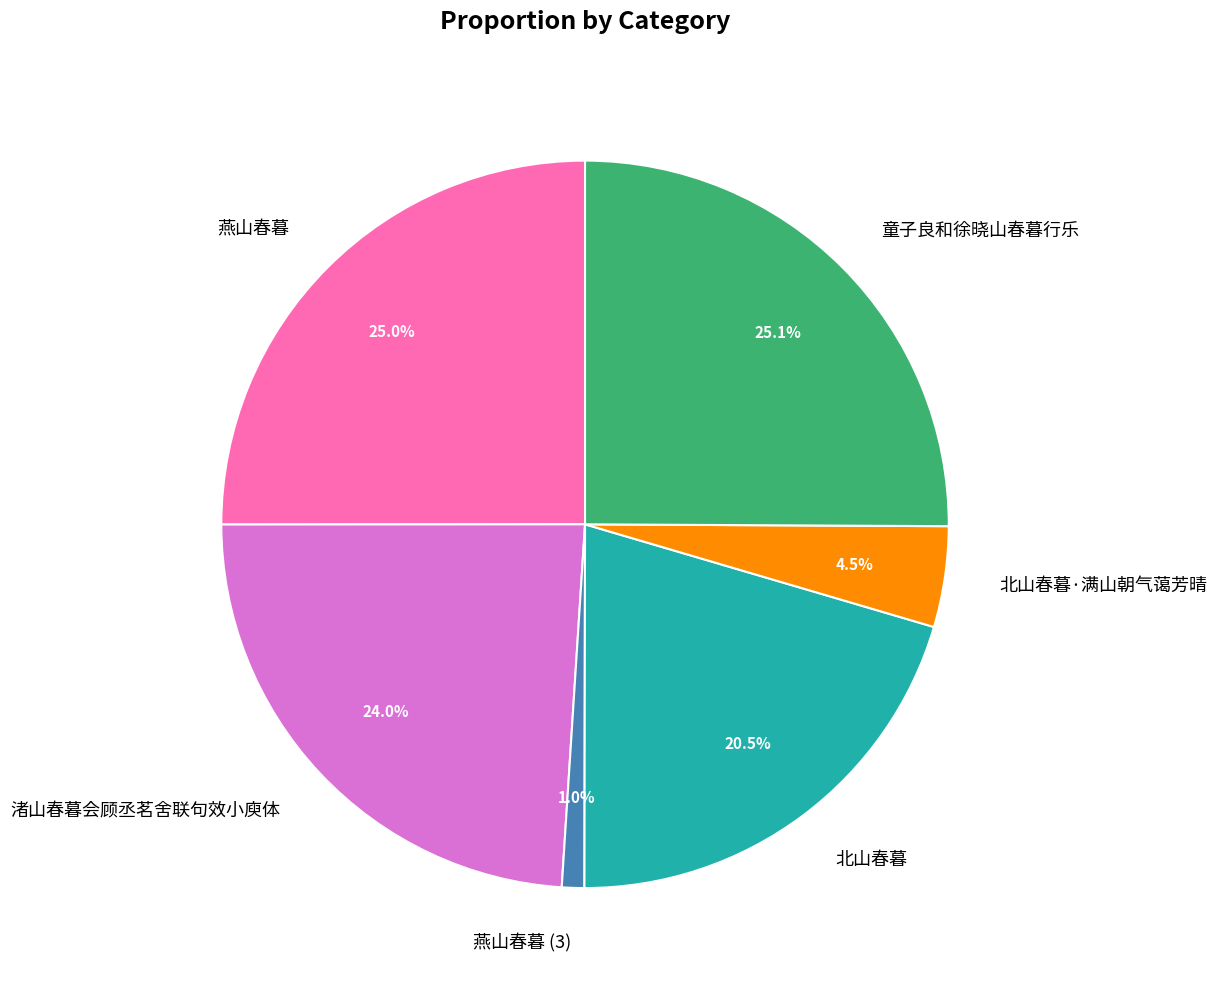

What portion of the pie excludes 童子良和徐晓山春暮行乐?

74.9%